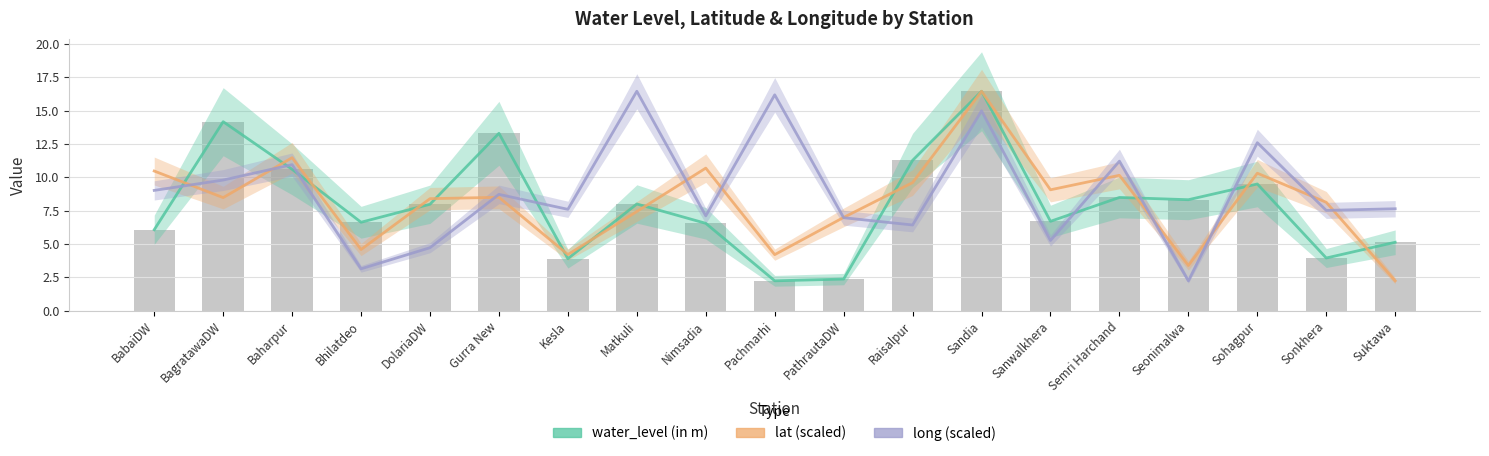

How many categories are shown in the chart?

19